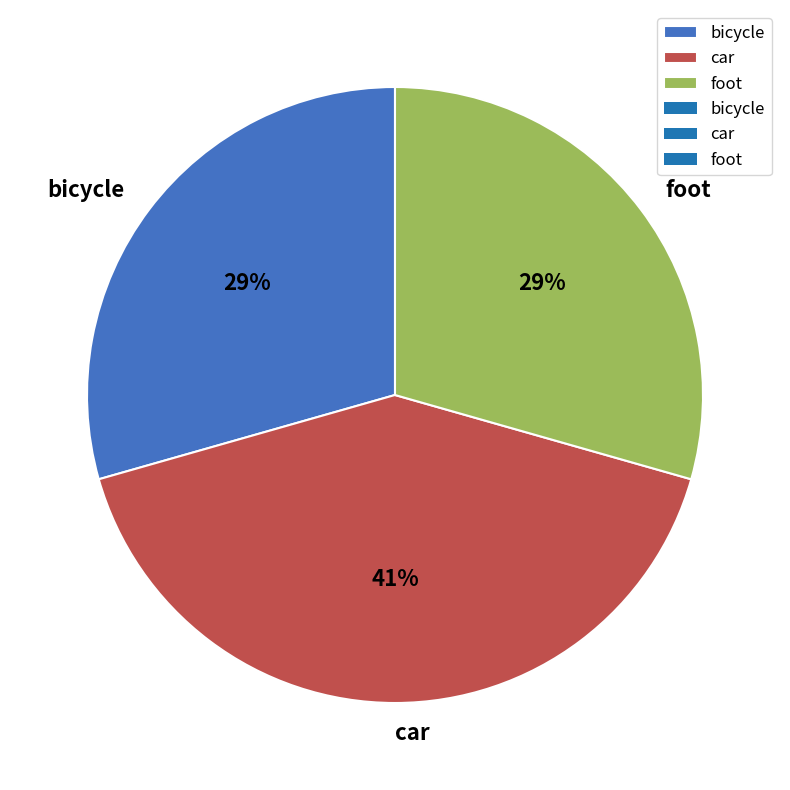

Does bicycle represent more than half of the total?

No